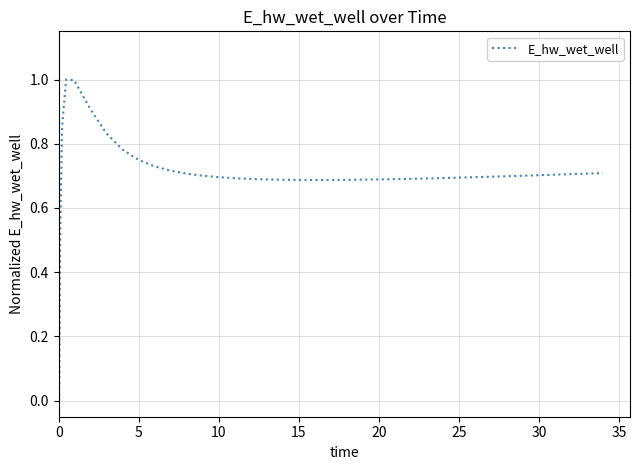

What is the greatest value displayed?

1.0